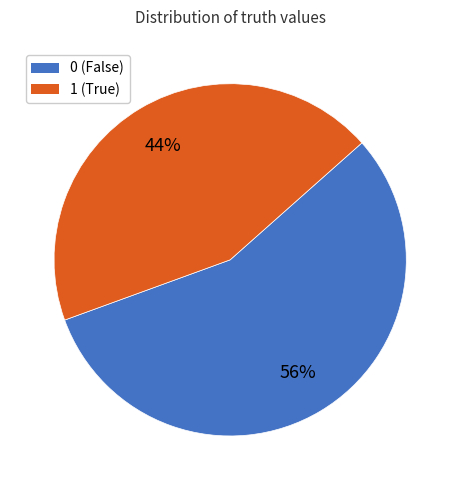

Does any single category account for the majority?

Yes